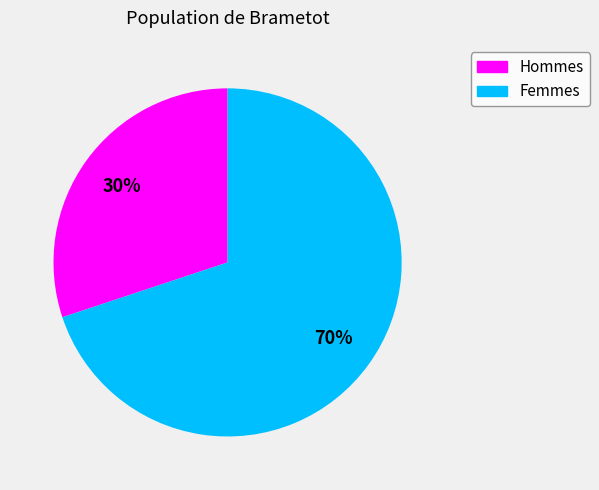

Is the sum of Hommes and Femmes greater than half?

Yes